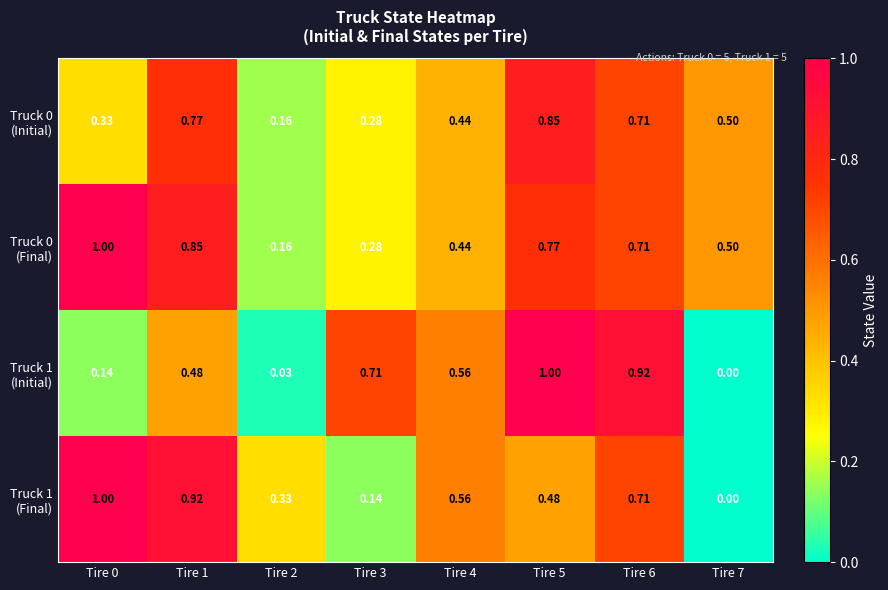

At how many categories does at least one series exceed 0?

8